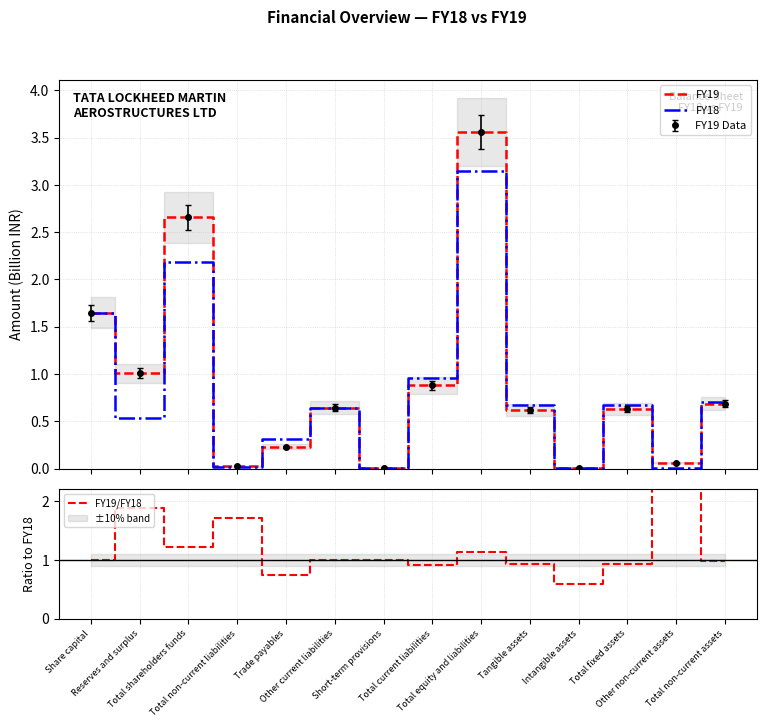

Reading right to left, extract all data points from this chart.

FY19: Total non-current assets=0.7	Other non-current assets=0.1	Total fixed assets=0.6	Intangible assets=0.0	Tangible assets=0.6	Total equity and liabilities=3.6	Total current liabilities=0.9	Short-term provisions=0.0	Other current liabilities=0.6	Trade payables=0.2	Total non-current liabilities=0.0	Total shareholders funds=2.7	Reserves and surplus=1.0	Share capital=1.6
FY18: Total non-current assets=0.7	Other non-current assets=0.0	Total fixed assets=0.7	Intangible assets=0.0	Tangible assets=0.7	Total equity and liabilities=3.1	Total current liabilities=1.0	Short-term provisions=0.0	Other current liabilities=0.6	Trade payables=0.3	Total non-current liabilities=0.0	Total shareholders funds=2.2	Reserves and surplus=0.5	Share capital=1.6
FY19/FY18: Total non-current assets=1.0	Other non-current assets=5.7	Total fixed assets=0.9	Intangible assets=0.6	Tangible assets=0.9	Total equity and liabilities=1.1	Total current liabilities=0.9	Short-term provisions=1.0	Other current liabilities=1.0	Trade payables=0.7	Total non-current liabilities=1.7	Total shareholders funds=1.2	Reserves and surplus=1.9	Share capital=1.0